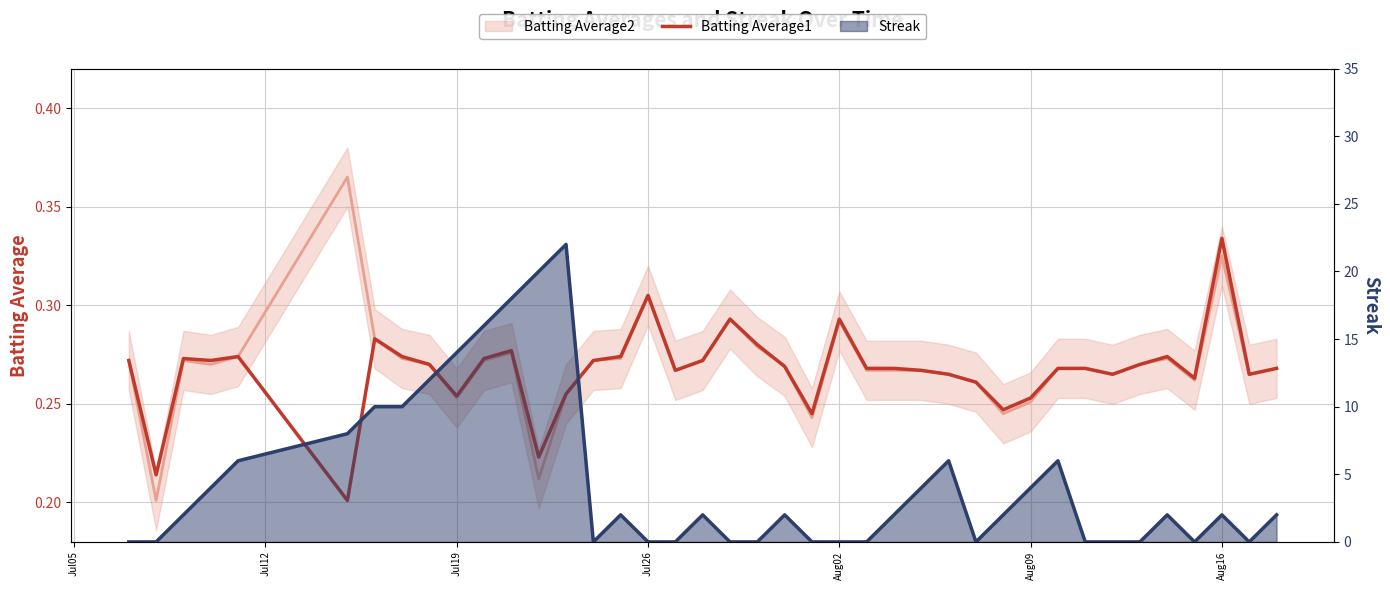

How many lines are shown in the chart?

1